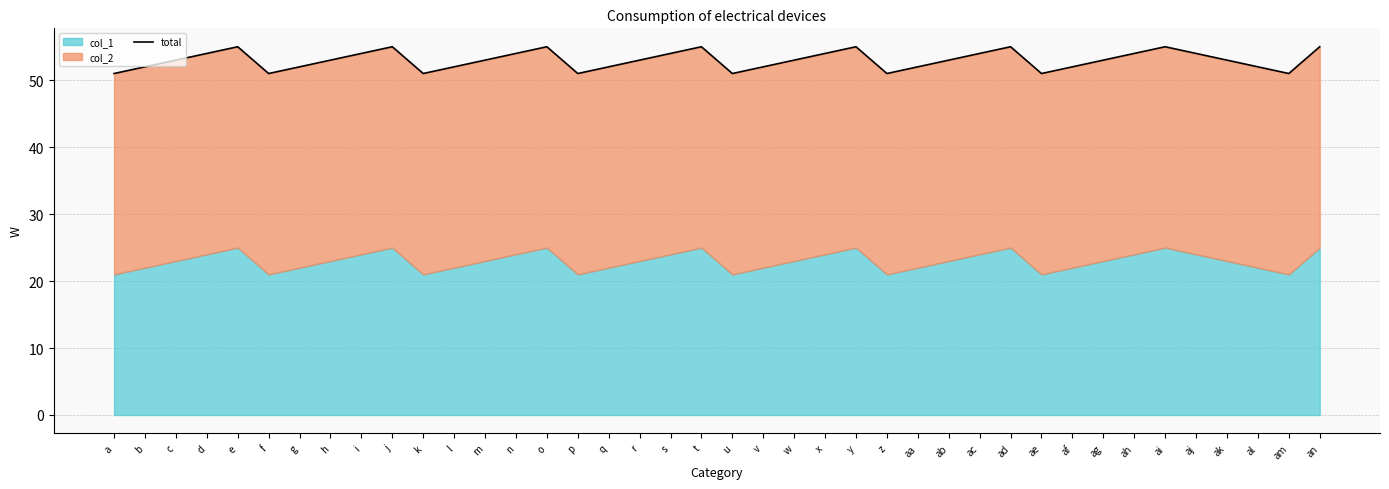

At which category does the data reach its first local peak?

e